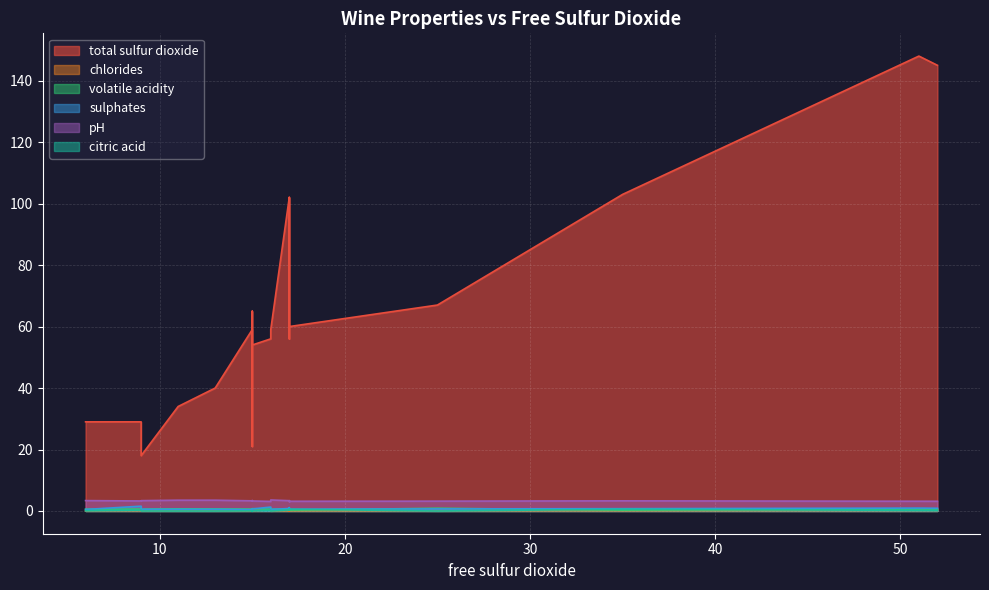

Which category has the lowest value in the pH series?

17